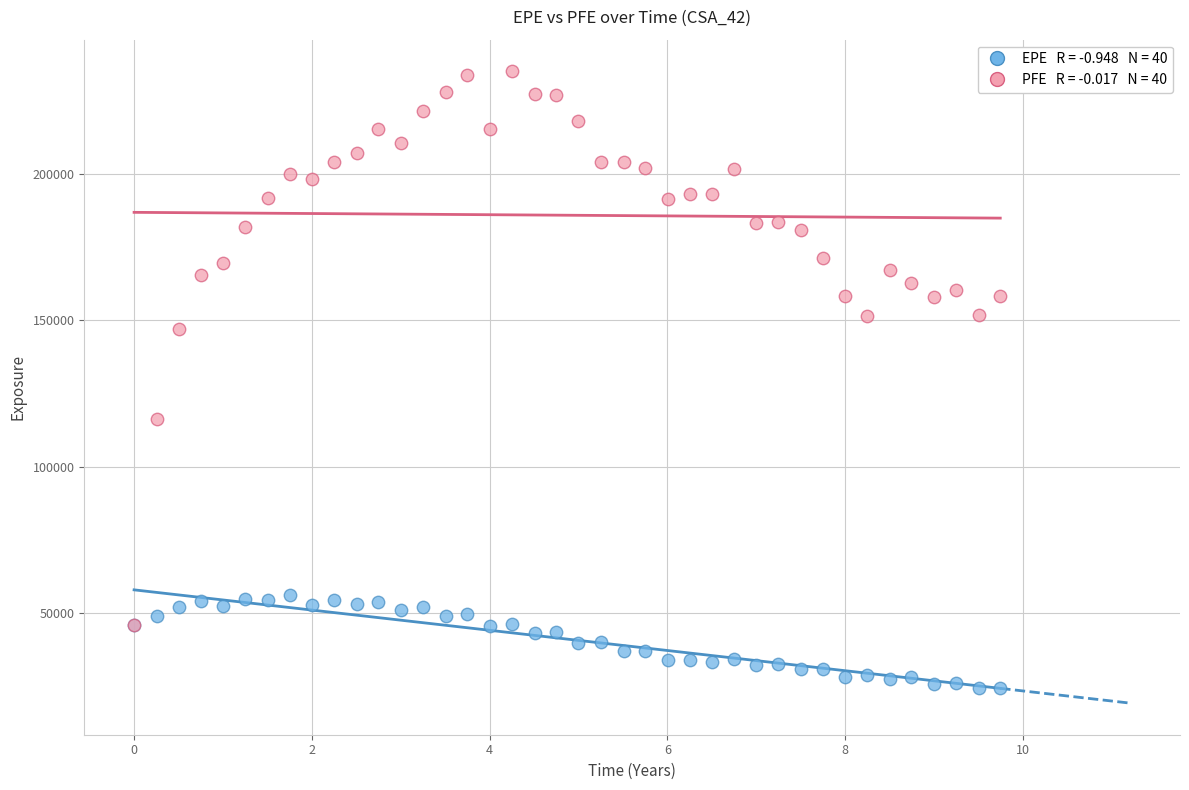

Across all series, what Y value is closest to 129601?

116344.0